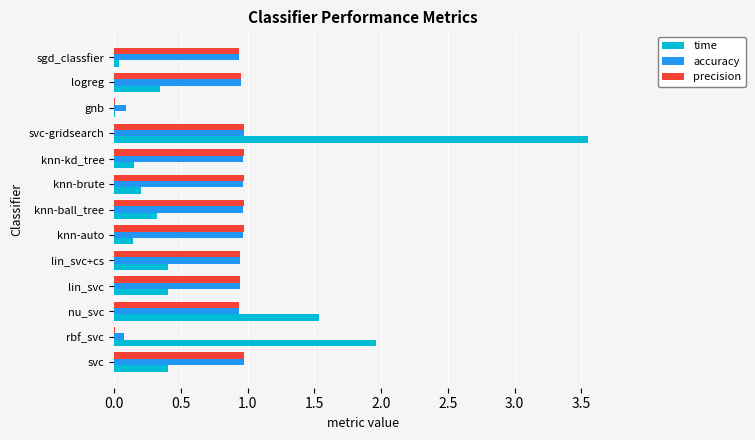

Between nu_svc and logreg, which series saw the biggest shift?

time